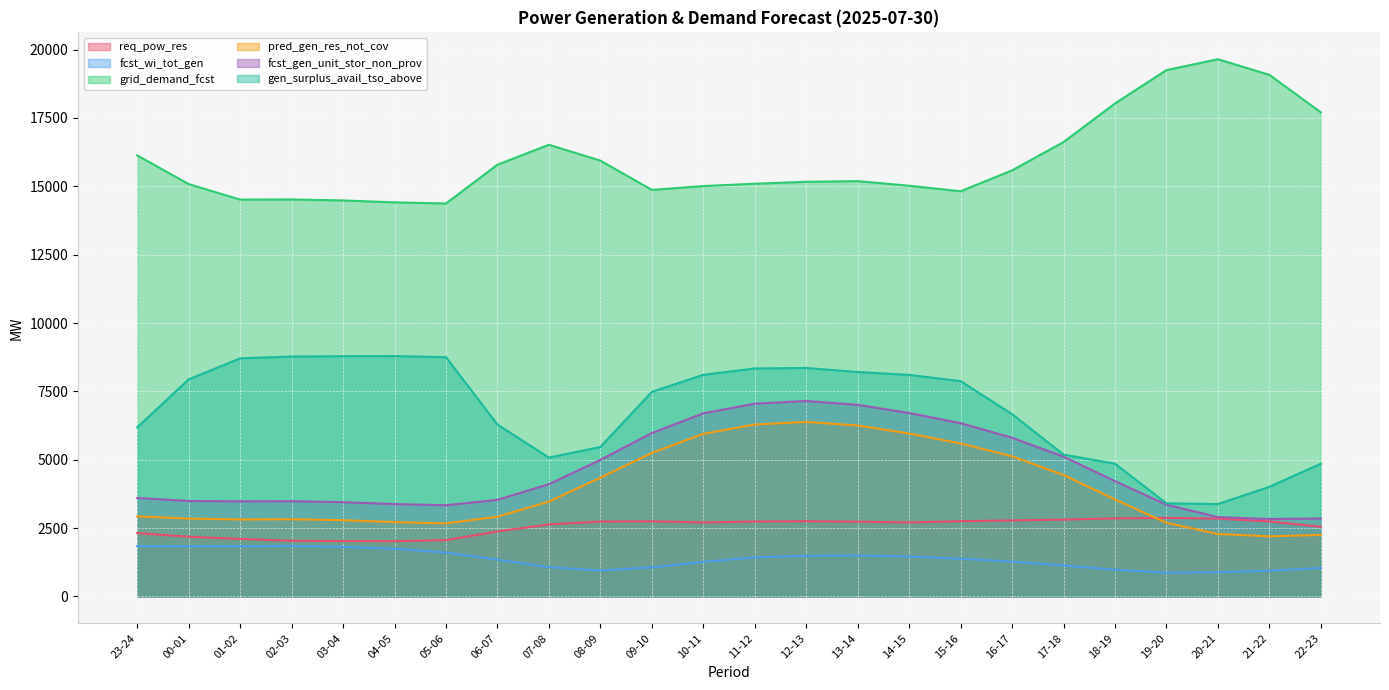

Which series has the widest spread of values?

gen_surplus_avail_tso_above